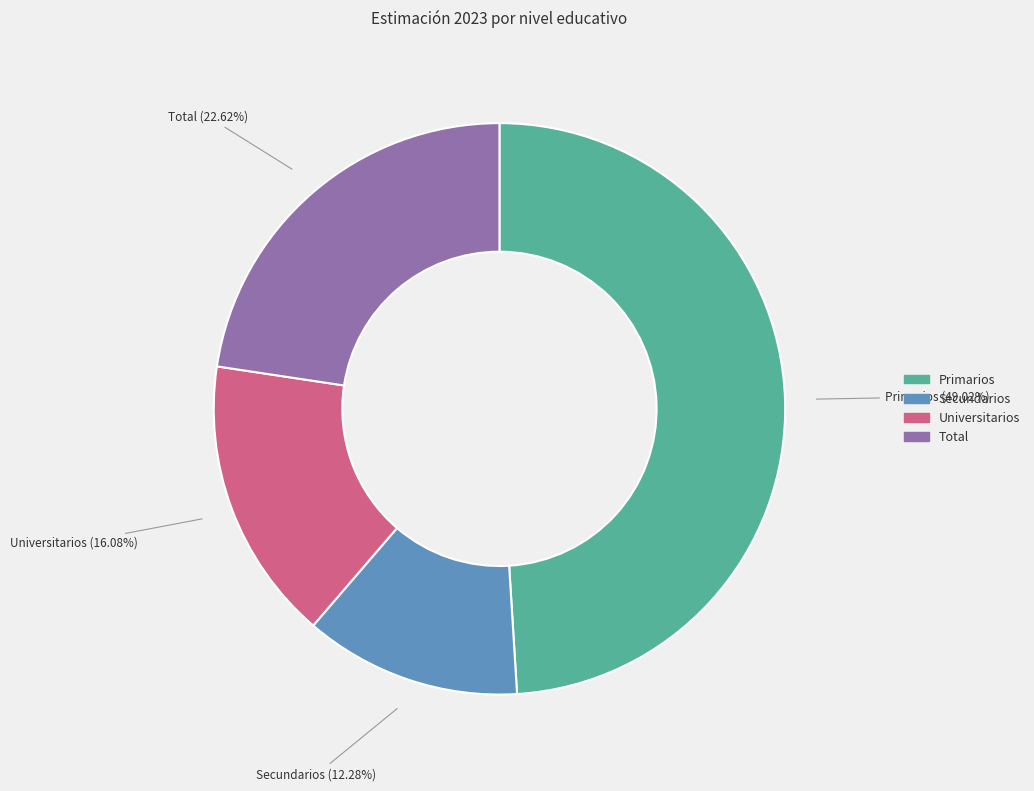

Combined, do Secundarios and Primarios account for over 50%?

Yes